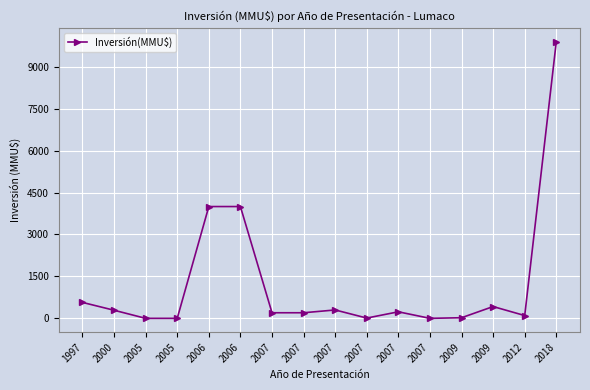

What is the maximum value shown in the chart?

9903